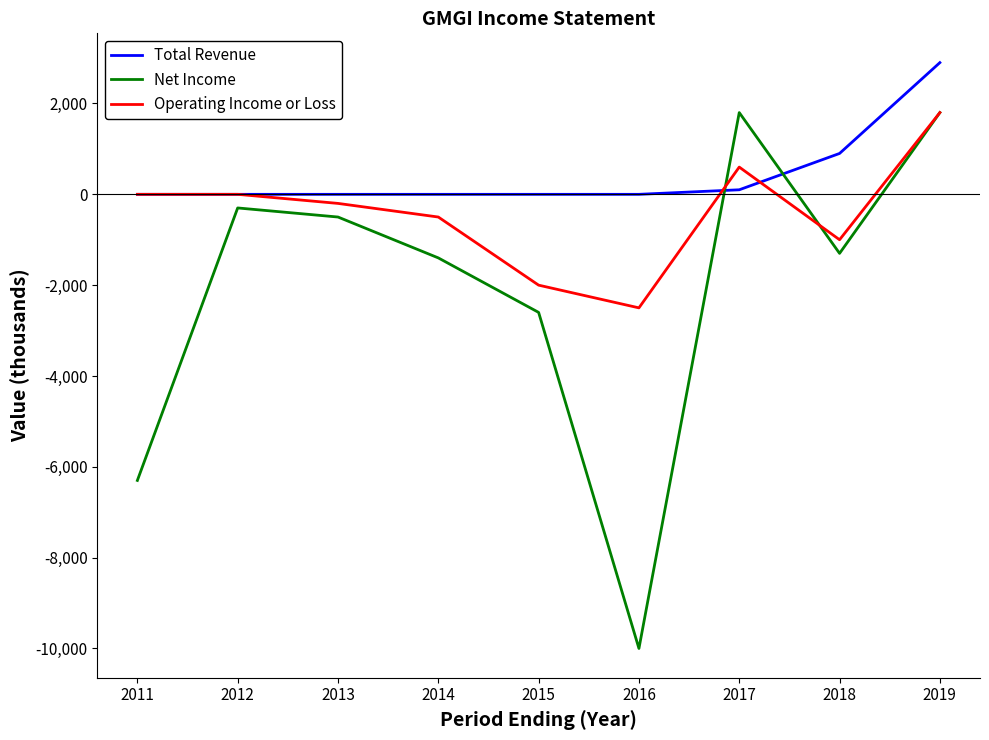

Which label corresponds to the largest value in the chart?

2019